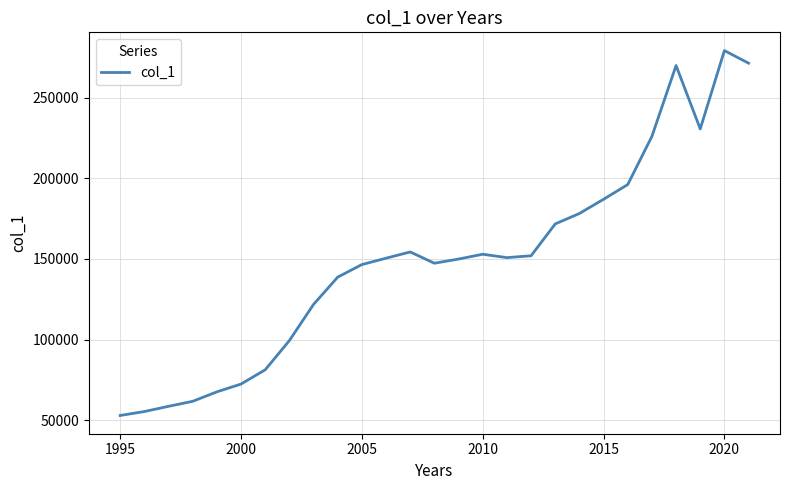

What is the greatest value displayed?

279284